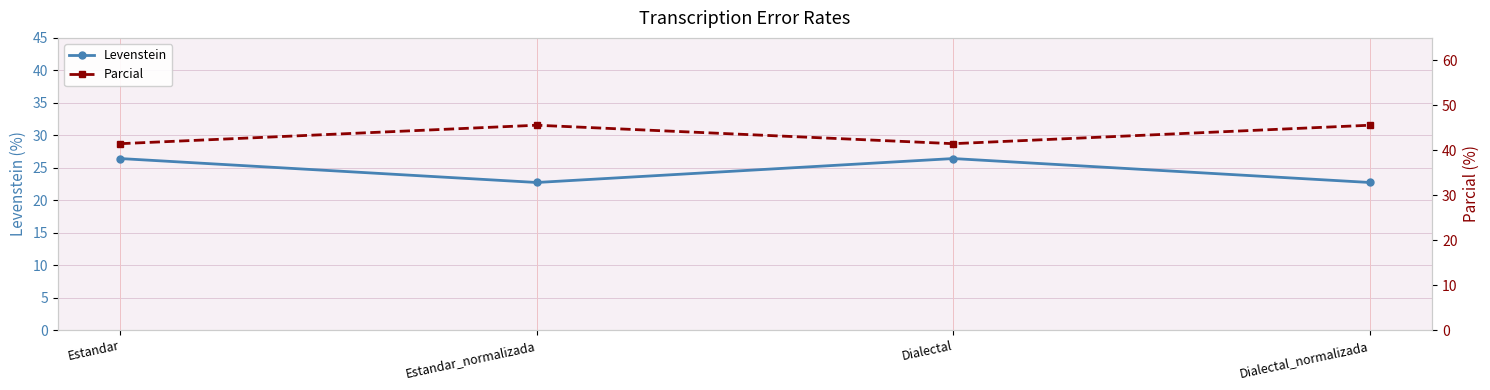

Where does the Levenstein series first go above 26?

Estandar